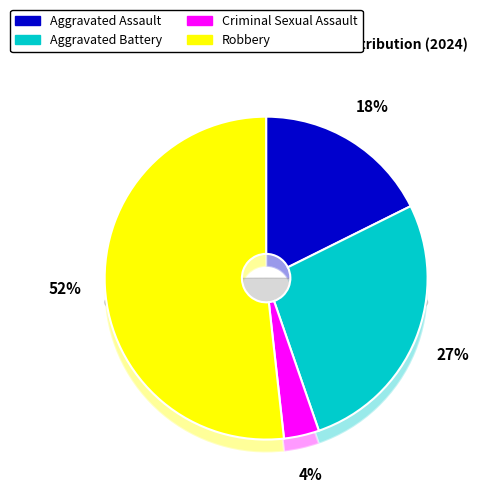

To the nearest percent, what portion does Aggravated Battery represent?

27%